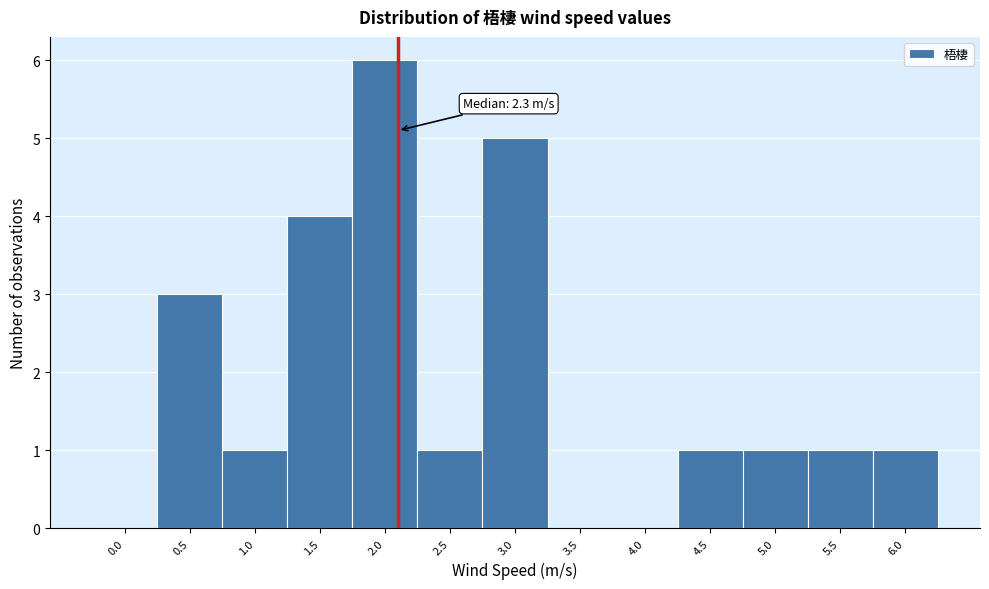

Reading left to right, transcribe all the data shown in this chart.

0.0=0	0.5=3	1.0=1	1.5=4	2.0=6	2.5=1	3.0=5	3.5=0	4.0=0	4.5=1	5.0=1	5.5=1	6.0=1